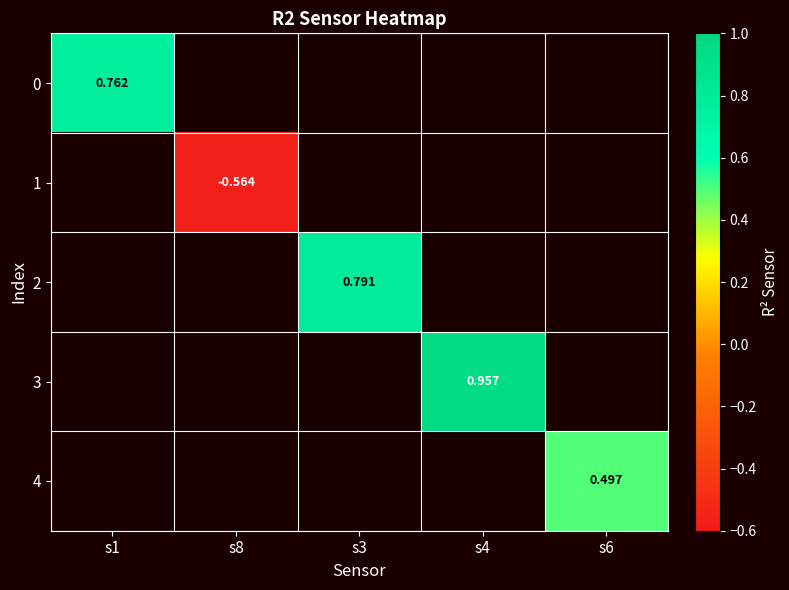

The 0 series shows 0.8 at s1. True or false?

True